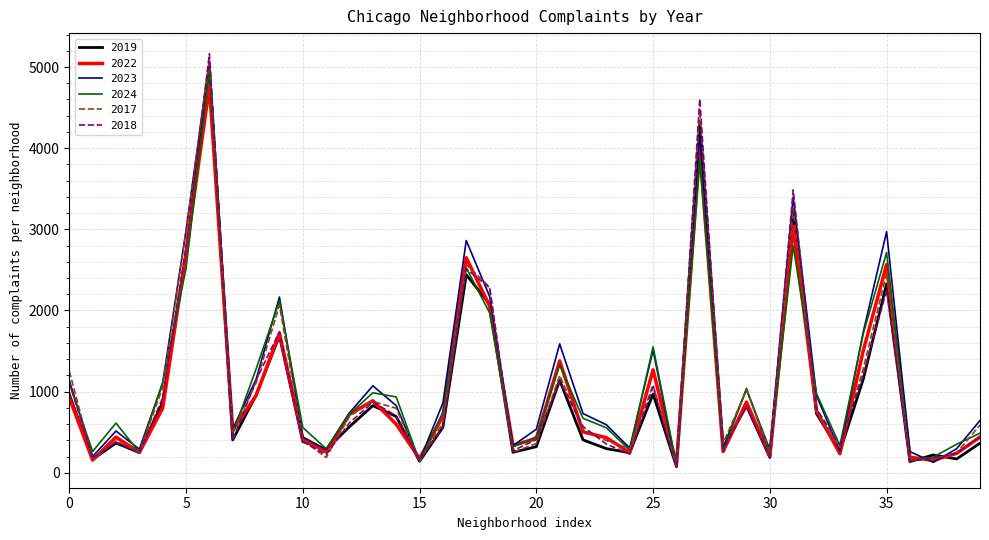

What is the maximum value shown in the chart?

5163